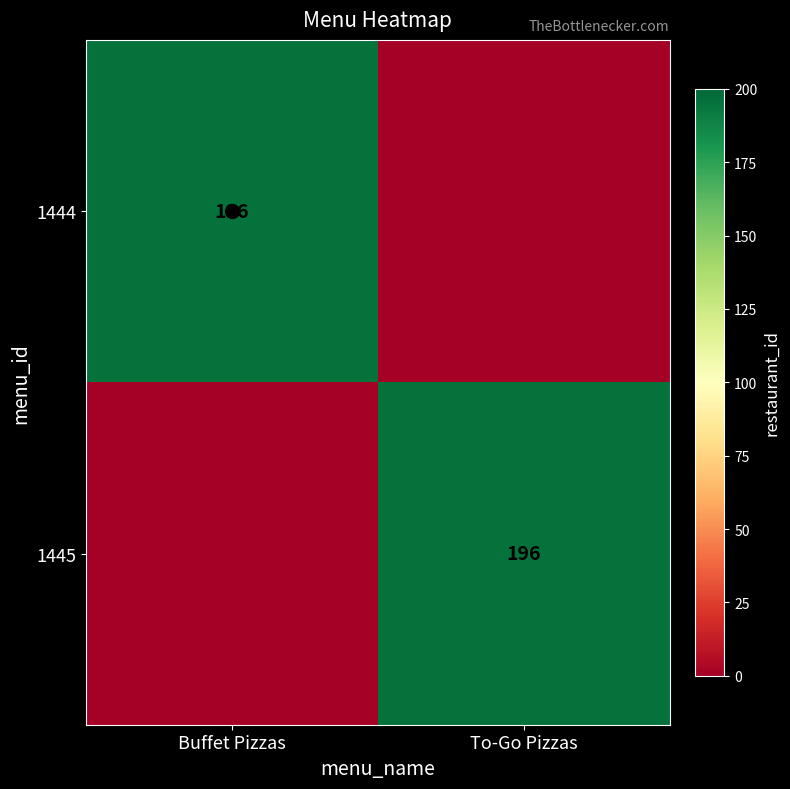

What is the difference between the 1445 values at To-Go Pizzas and Buffet Pizzas?

196